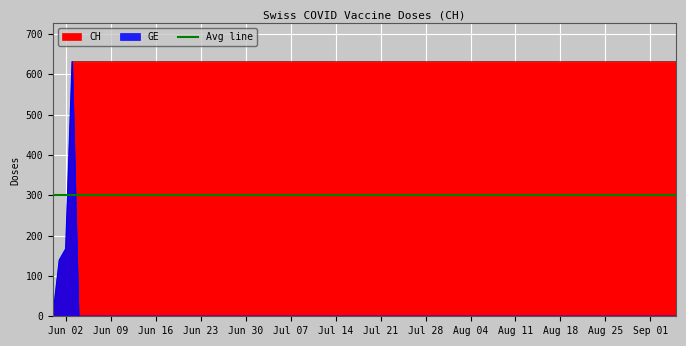

Is it true that CH equals 1029 at 2020-07-09?

False